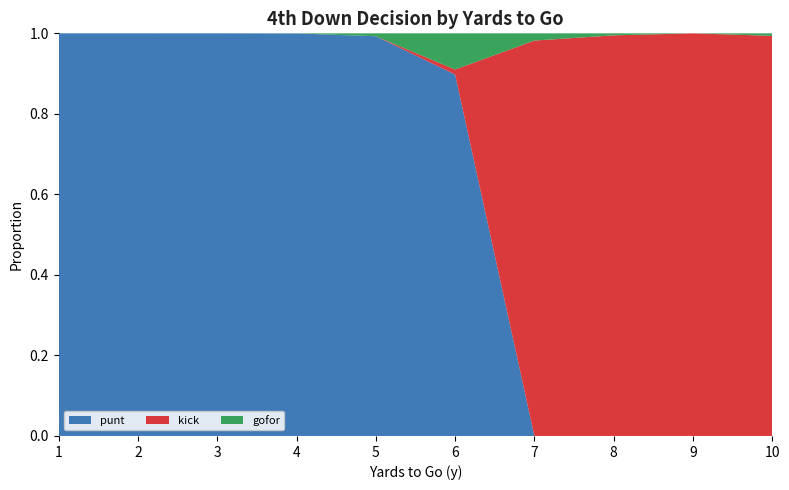

Reading left to right, list all the values displayed in this chart.

punt: 1.0	1.0	1.0	1.0	1.0	0.9	0.0	0.0	0.0	0.0
kick: 0.0	0.0	0.0	0.0	0.0	0.0	1.0	1.0	1.0	1.0
gofor: 0.0	0.0	0.0	0.0	0.0	0.1	0.0	0.0	0.0	0.0